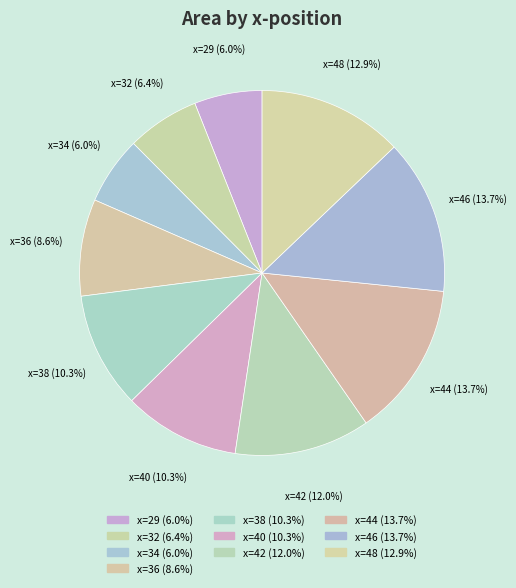

Is there any slice that represents more than half of the pie?

No